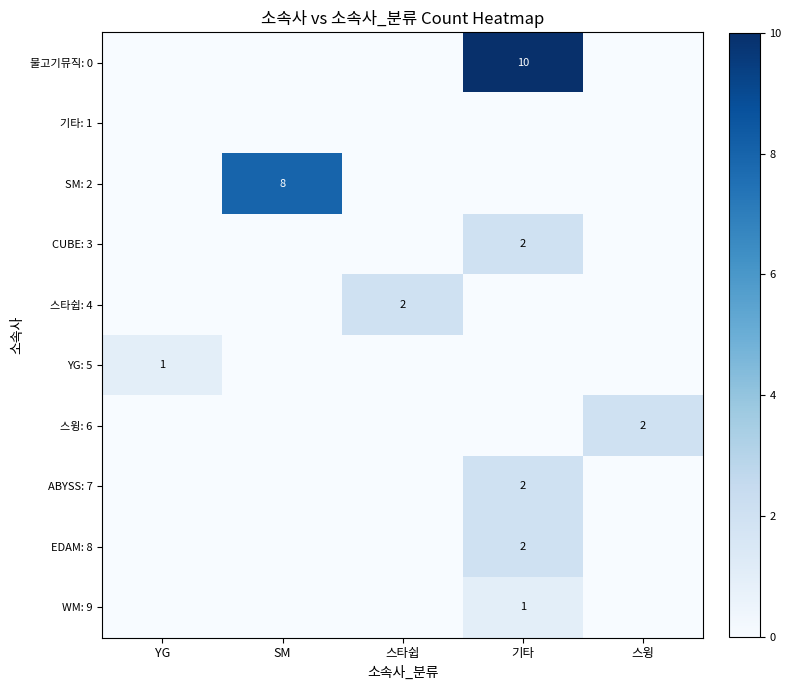

What is the difference between the maximum and minimum values in the ABYSS: 7 series?

2